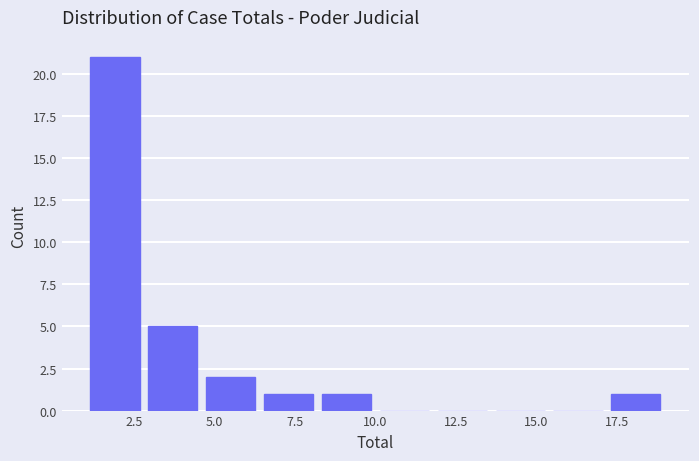

Around what value on the x-axis is the tallest bar? Give the approximate position of its centre, as read against the axis.

2.0